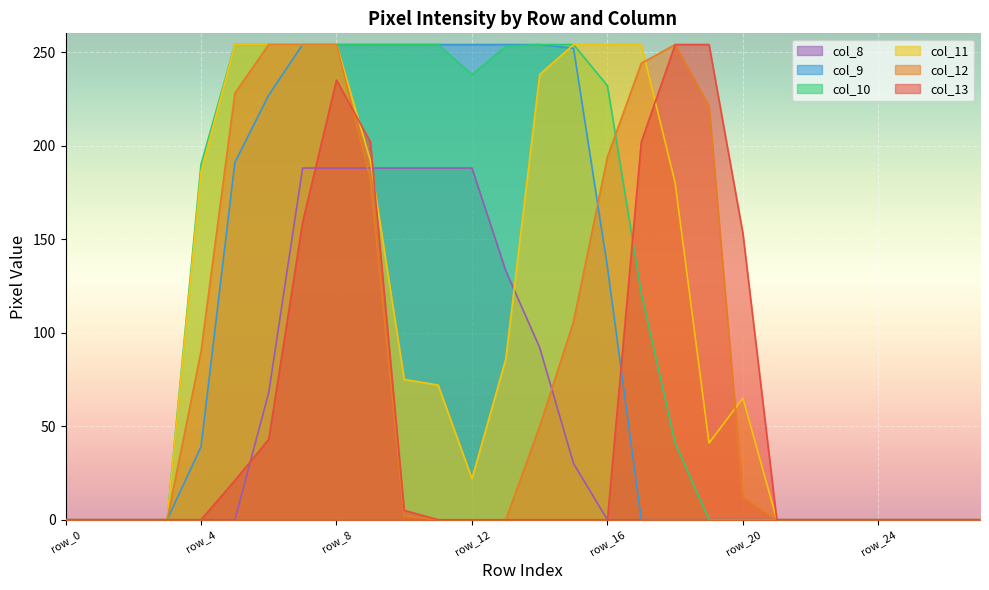

Reading right to left, transcribe all the data shown in this chart.

col_12: row_27=0	row_26=0	row_25=0	row_24=0	row_23=0	row_22=0	row_21=0	row_20=12	row_19=221	row_18=254	row_17=244	row_16=194	row_15=106	row_14=50	row_13=0	row_12=0	row_11=0	row_10=2	row_9=182	row_8=254	row_7=254	row_6=254	row_5=228	row_4=90	row_3=0	row_2=0	row_1=0	row_0=0
col_11: row_27=0	row_26=0	row_25=0	row_24=0	row_23=0	row_22=0	row_21=0	row_20=65	row_19=41	row_18=180	row_17=254	row_16=254	row_15=254	row_14=238	row_13=86	row_12=22	row_11=72	row_10=75	row_9=192	row_8=254	row_7=254	row_6=254	row_5=254	row_4=186	row_3=0	row_2=0	row_1=0	row_0=0
col_13: row_27=0	row_26=0	row_25=0	row_24=0	row_23=0	row_22=0	row_21=0	row_20=153	row_19=254	row_18=254	row_17=202	row_16=0	row_15=0	row_14=0	row_13=0	row_12=0	row_11=0	row_10=5	row_9=202	row_8=235	row_7=159	row_6=43	row_5=21	row_4=0	row_3=0	row_2=0	row_1=0	row_0=0
col_10: row_27=0	row_26=0	row_25=0	row_24=0	row_23=0	row_22=0	row_21=0	row_20=0	row_19=0	row_18=41	row_17=121	row_16=232	row_15=254	row_14=254	row_13=253	row_12=238	row_11=254	row_10=254	row_9=254	row_8=254	row_7=254	row_6=254	row_5=254	row_4=190	row_3=0	row_2=0	row_1=0	row_0=0
col_9: row_27=0	row_26=0	row_25=0	row_24=0	row_23=0	row_22=0	row_21=0	row_20=0	row_19=0	row_18=0	row_17=0	row_16=135	row_15=252	row_14=254	row_13=254	row_12=254	row_11=254	row_10=254	row_9=254	row_8=254	row_7=254	row_6=227	row_5=191	row_4=39	row_3=0	row_2=0	row_1=0	row_0=0
col_8: row_27=0	row_26=0	row_25=0	row_24=0	row_23=0	row_22=0	row_21=0	row_20=0	row_19=0	row_18=0	row_17=0	row_16=0	row_15=30	row_14=92	row_13=133	row_12=188	row_11=188	row_10=188	row_9=188	row_8=188	row_7=188	row_6=68	row_5=0	row_4=0	row_3=0	row_2=0	row_1=0	row_0=0